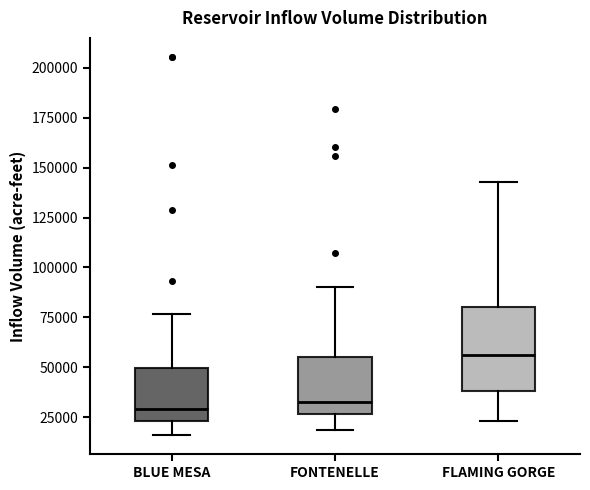

Where does the median line of the box for BLUE MESA sit on the y-axis? The values are not printed on the chart, so give them approximately, as read against the axis.

30000